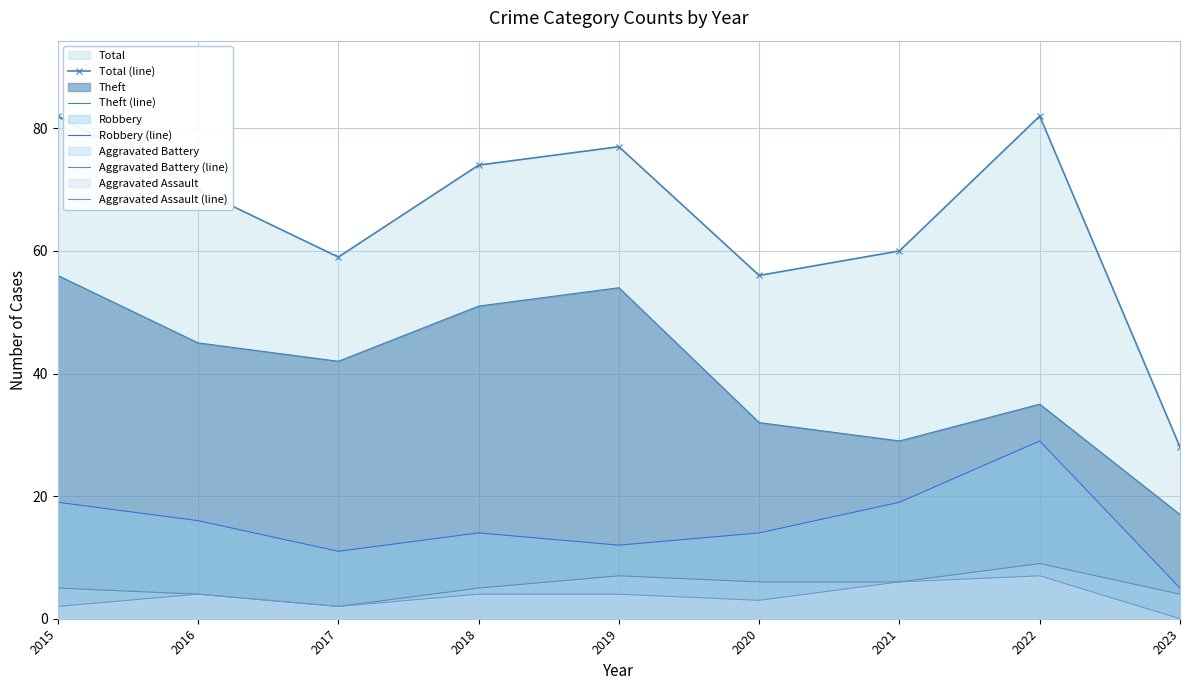

At which category is the sum across all series the highest?

2015